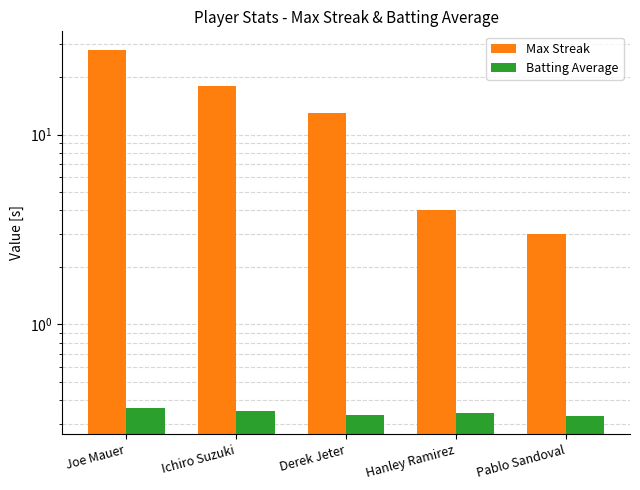

Reading left to right, list all the values displayed in this chart.

Max Streak: Joe Mauer=28.0	Ichiro Suzuki=18.0	Derek Jeter=13.0	Hanley Ramirez=4.0	Pablo Sandoval=3.0
Batting Average: Joe Mauer=0.4	Ichiro Suzuki=0.4	Derek Jeter=0.3	Hanley Ramirez=0.3	Pablo Sandoval=0.3